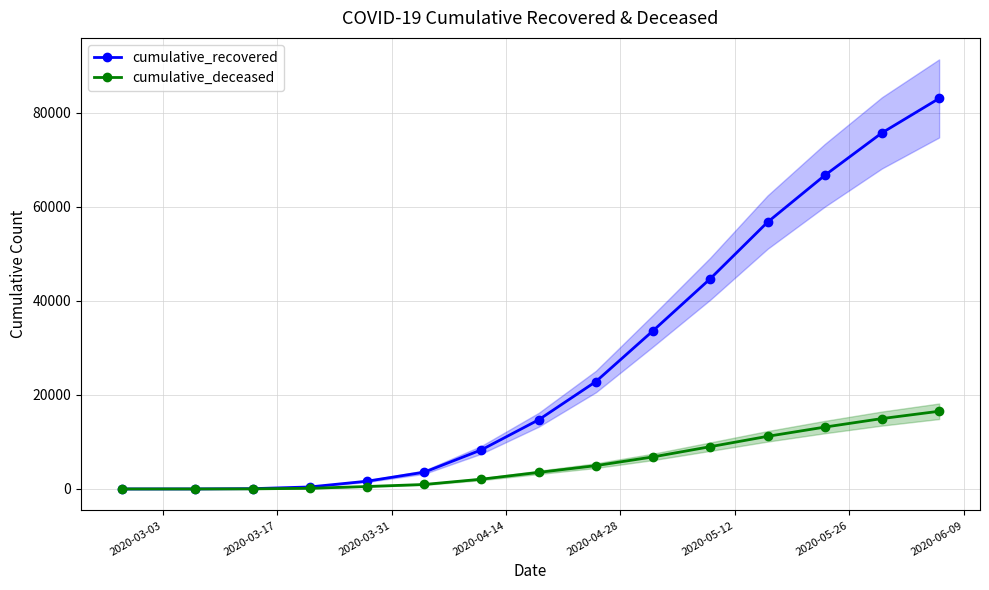

True or false: cumulative_deceased and cumulative_recovered cross at least once.

False